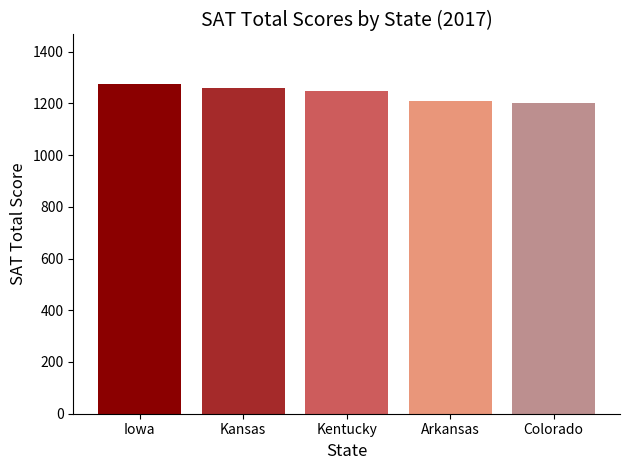

The chart shows a value of 2256 at Kansas. True or false?

False